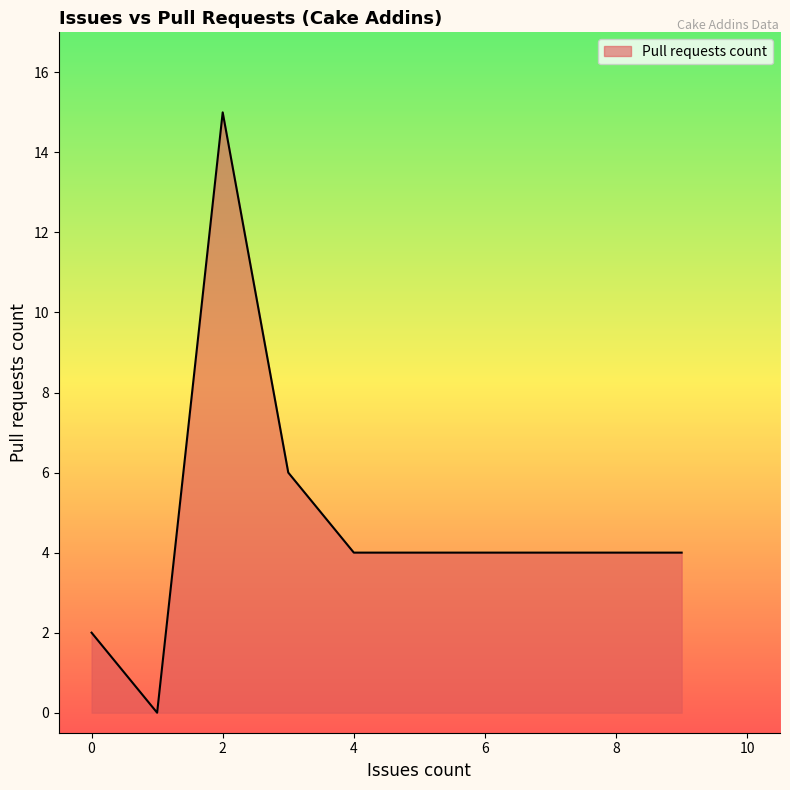

What is the greatest value displayed?

15